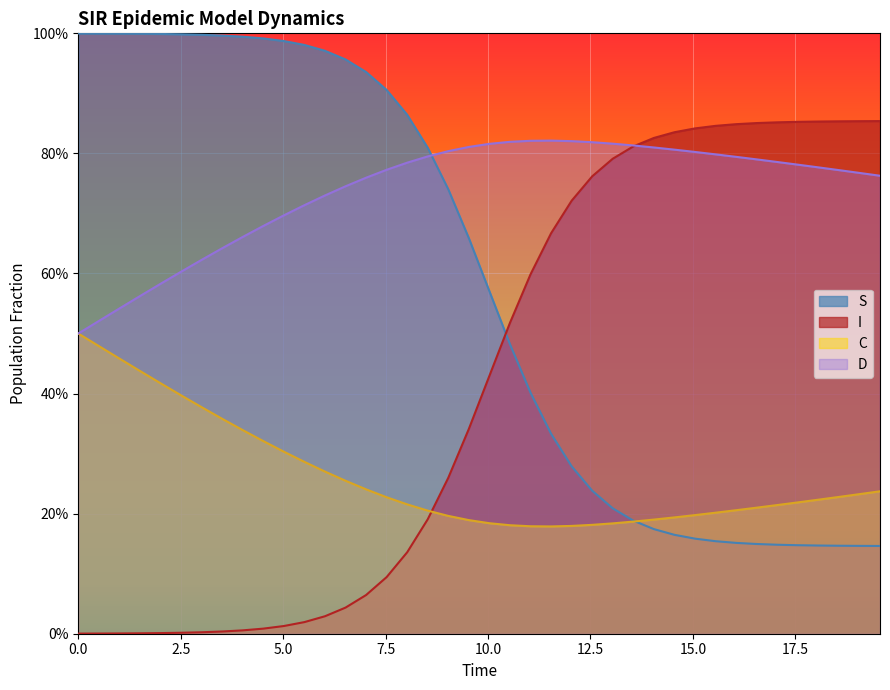

How many interior local peaks does the D series have?

1